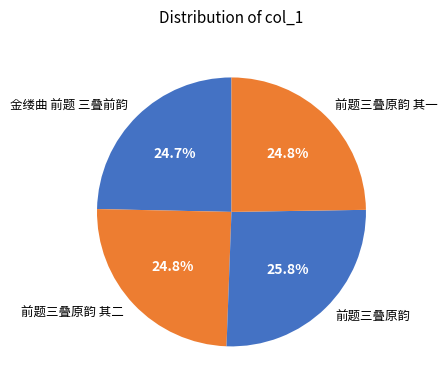

Is there any slice that represents more than half of the pie?

No